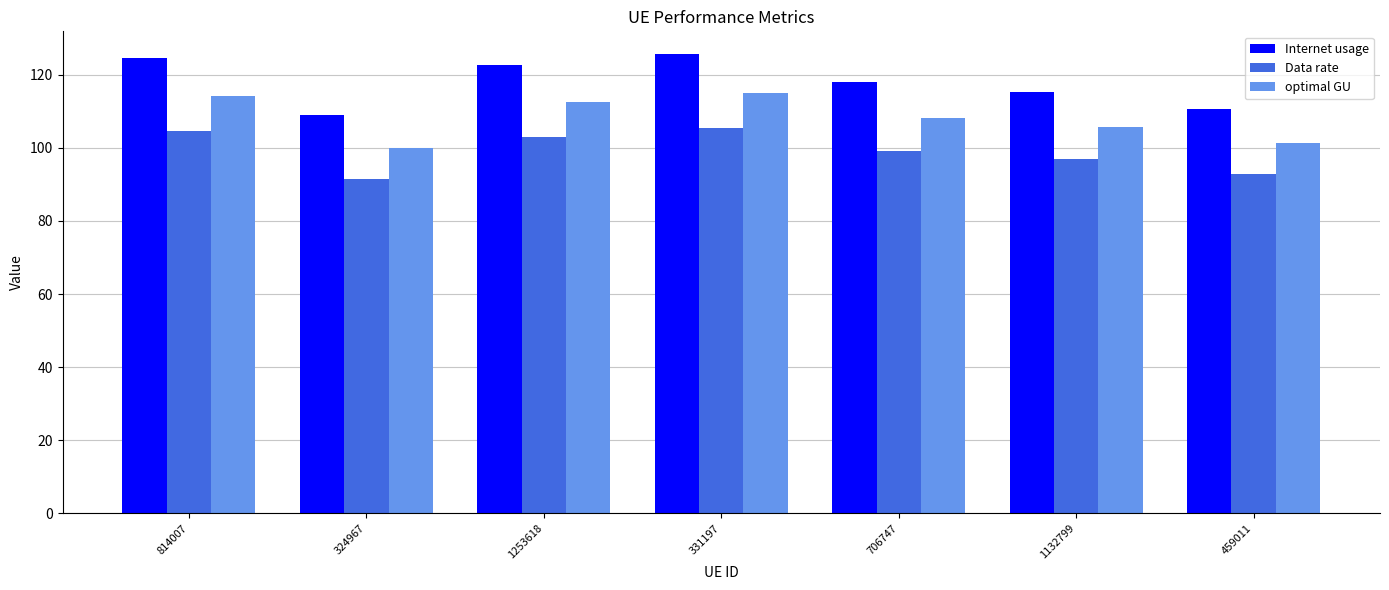

What is the difference between the maximum and minimum values in the optimal GU series?

15.1